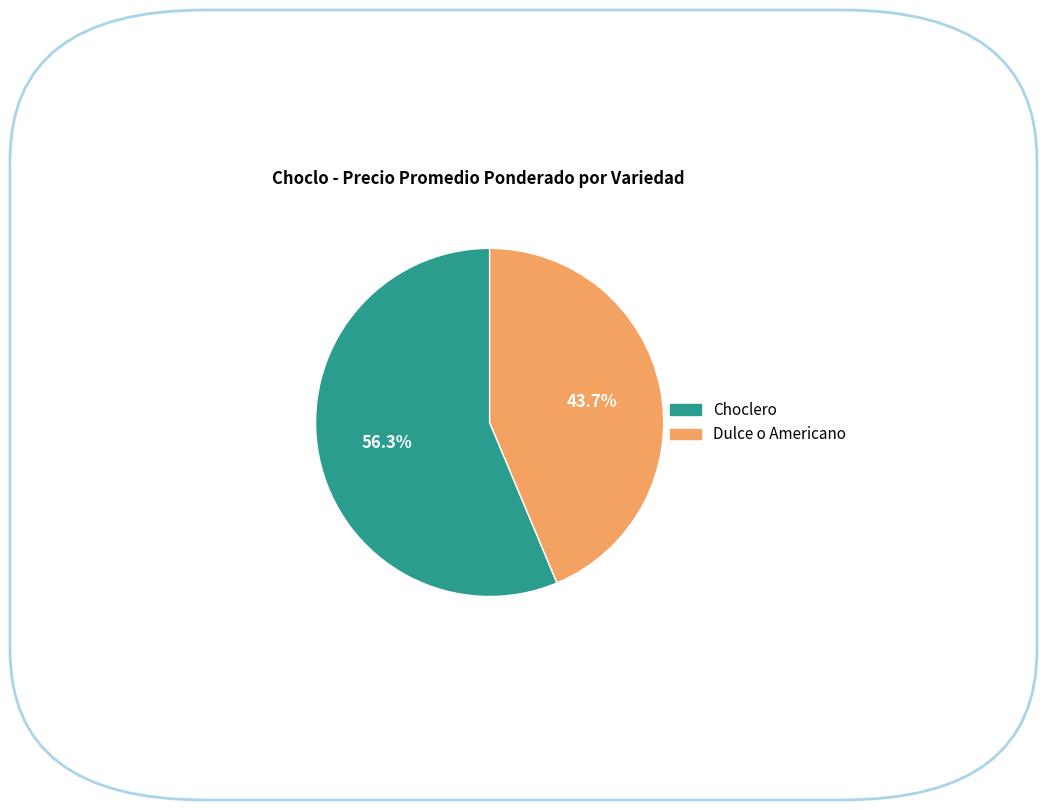

Do Choclero and Dulce o Americano together represent more than half of the pie?

Yes